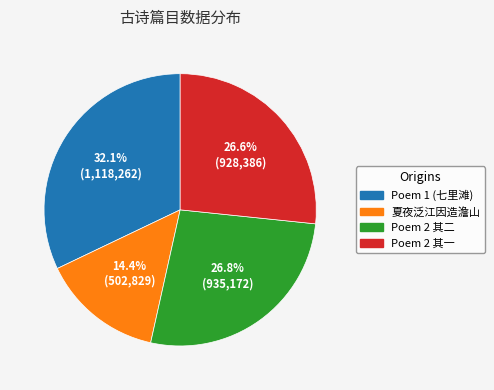

Does any single category account for the majority?

No